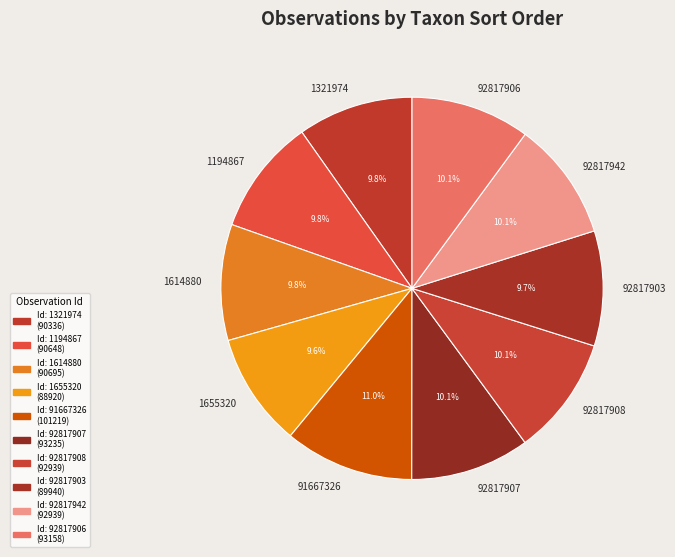

The 92817942 slice represents 10% of the pie. True or false?

True